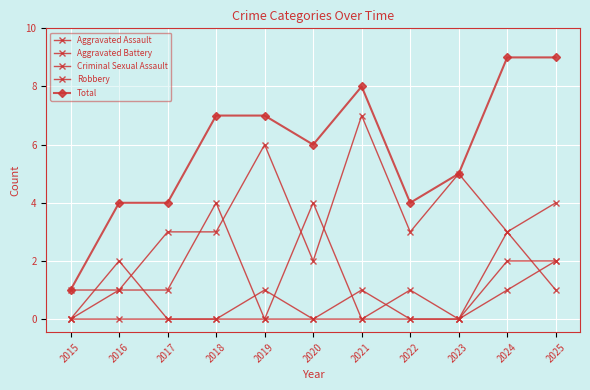

At which label does Criminal Sexual Assault reach its peak?

2024